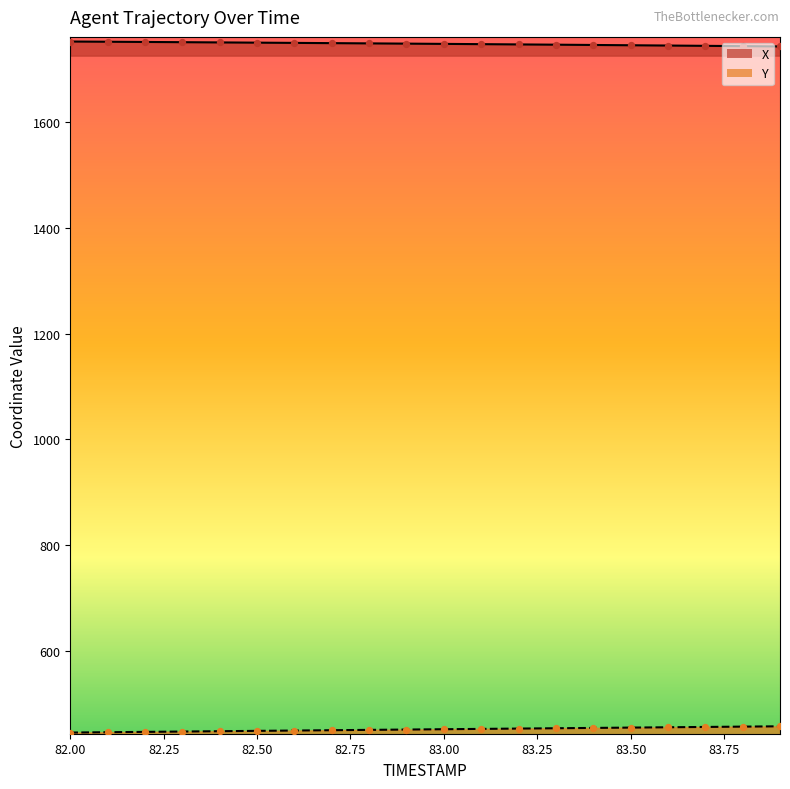

Which series reaches the minimum Y coordinate?

Y